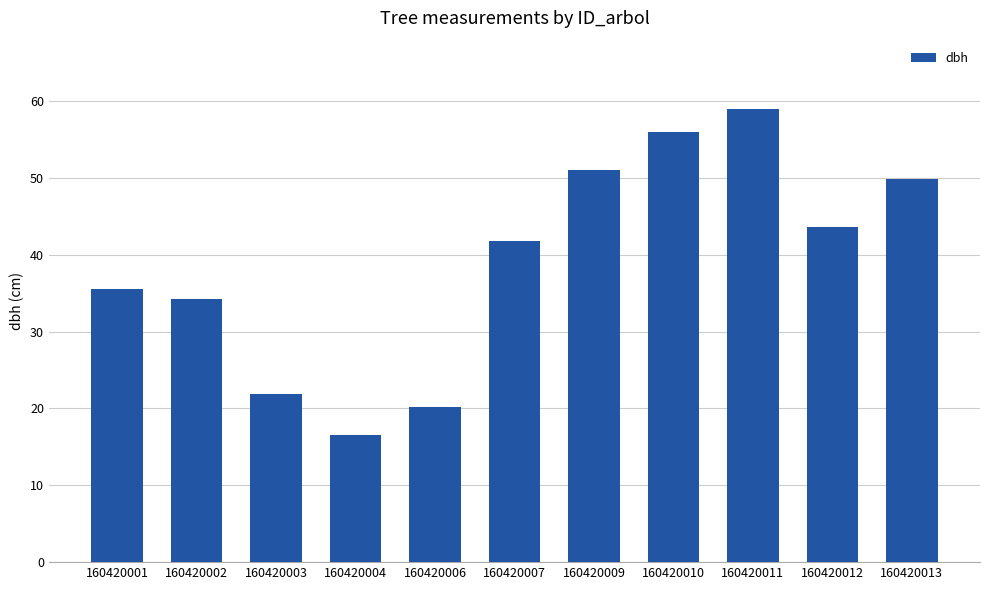

List the labels in order of value, largest first.

160420011, 160420010, 160420009, 160420013, 160420012, 160420007, 160420001, 160420002, 160420003, 160420006, 160420004